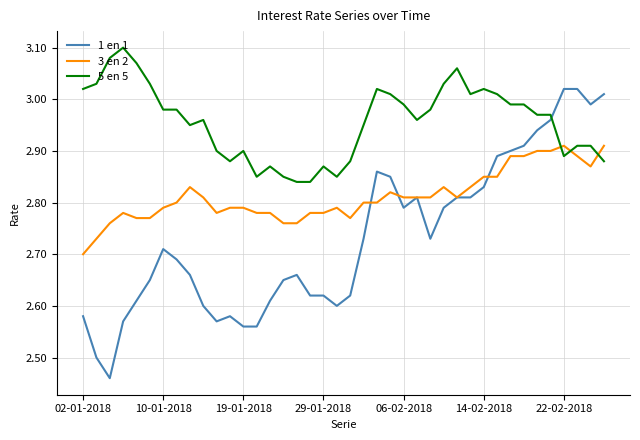

Which series has the largest total across all categories?

5 en 5